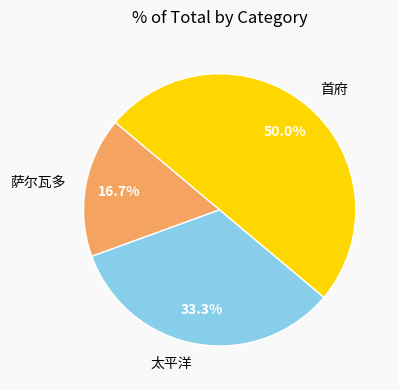

To the nearest percent, what is the difference between the largest and smallest slice percentages?

33%